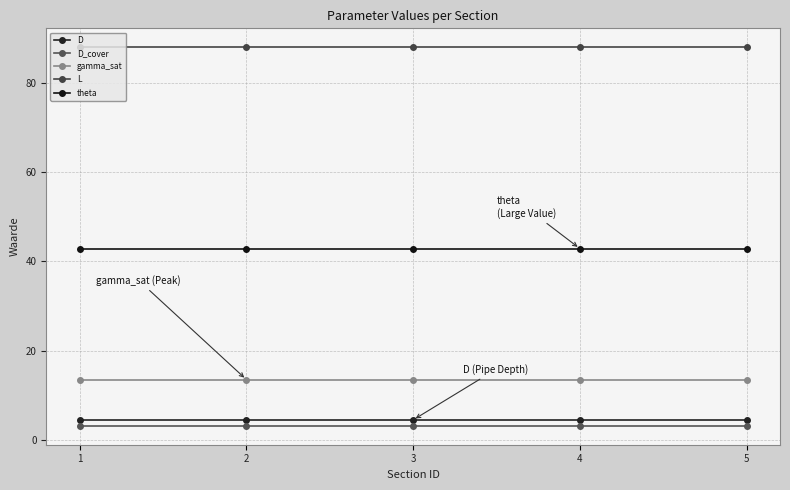

At which category is the sum across all series the highest?

1